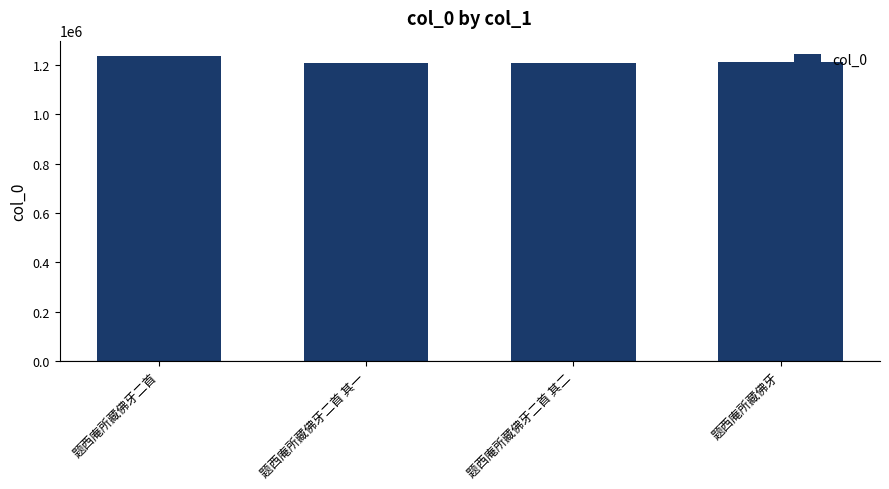

The value at 题西庵所藏佛牙二首 其一 is 819822. True or false?

False